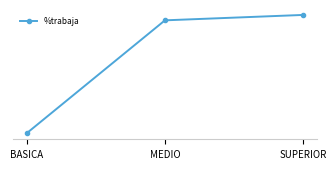

Reading right to left, transcribe all the data shown in this chart.

84.3	82.1	38.1